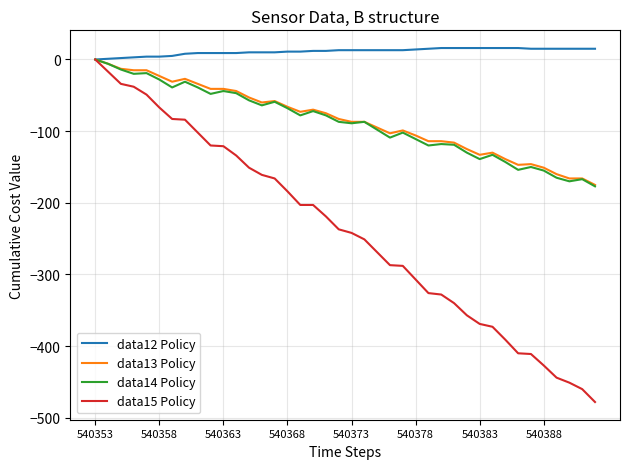

What is the smallest value displayed?

-478